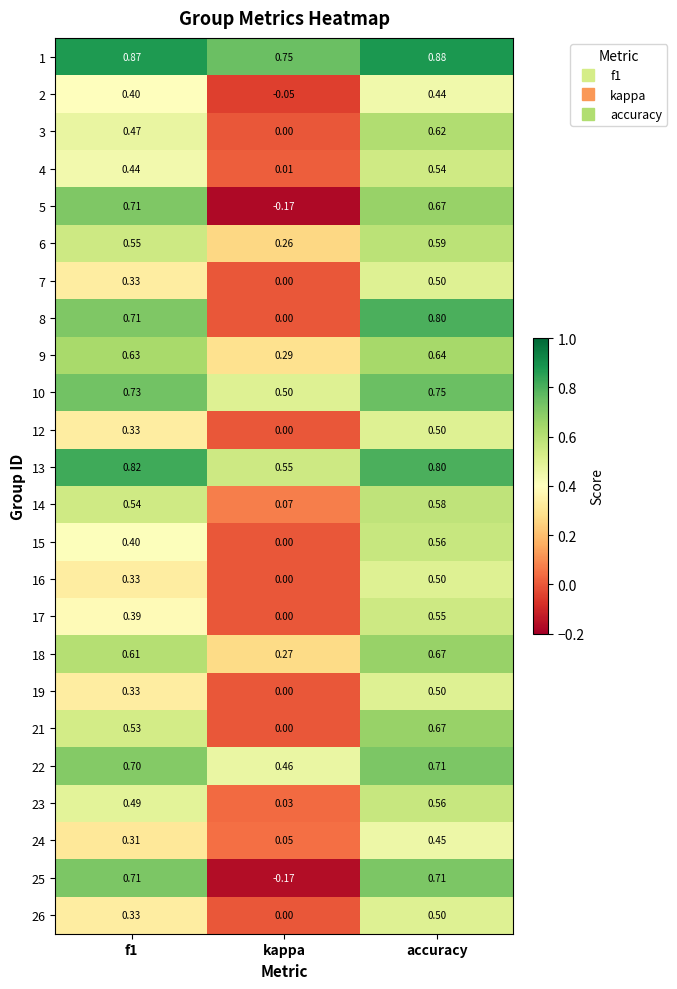

At which category is the sum across all series the highest?

accuracy